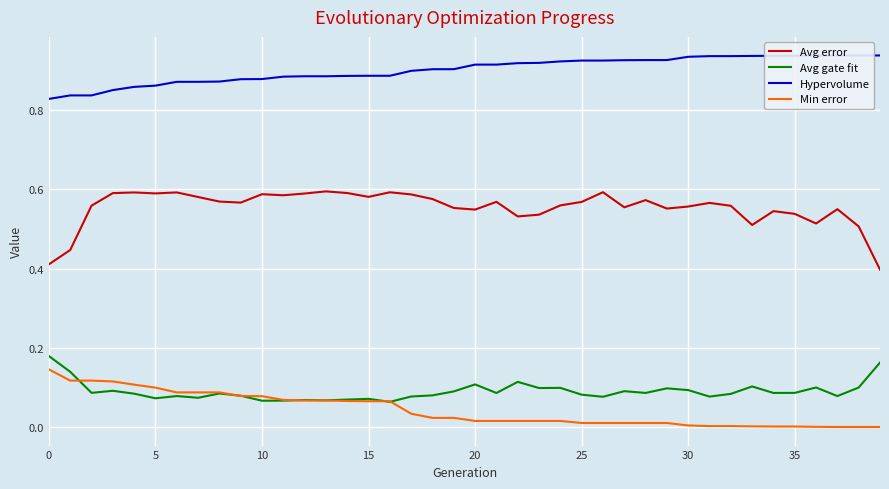

True or false: Min error and Hypervolume cross at least once.

False